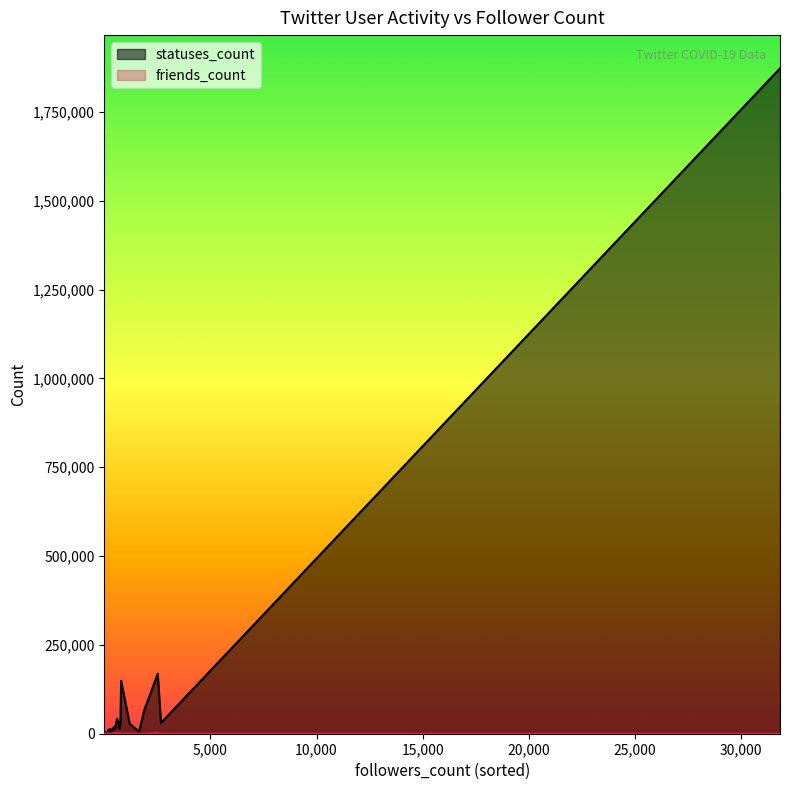

Is it true that statuses_count equals 934 at 6?

False